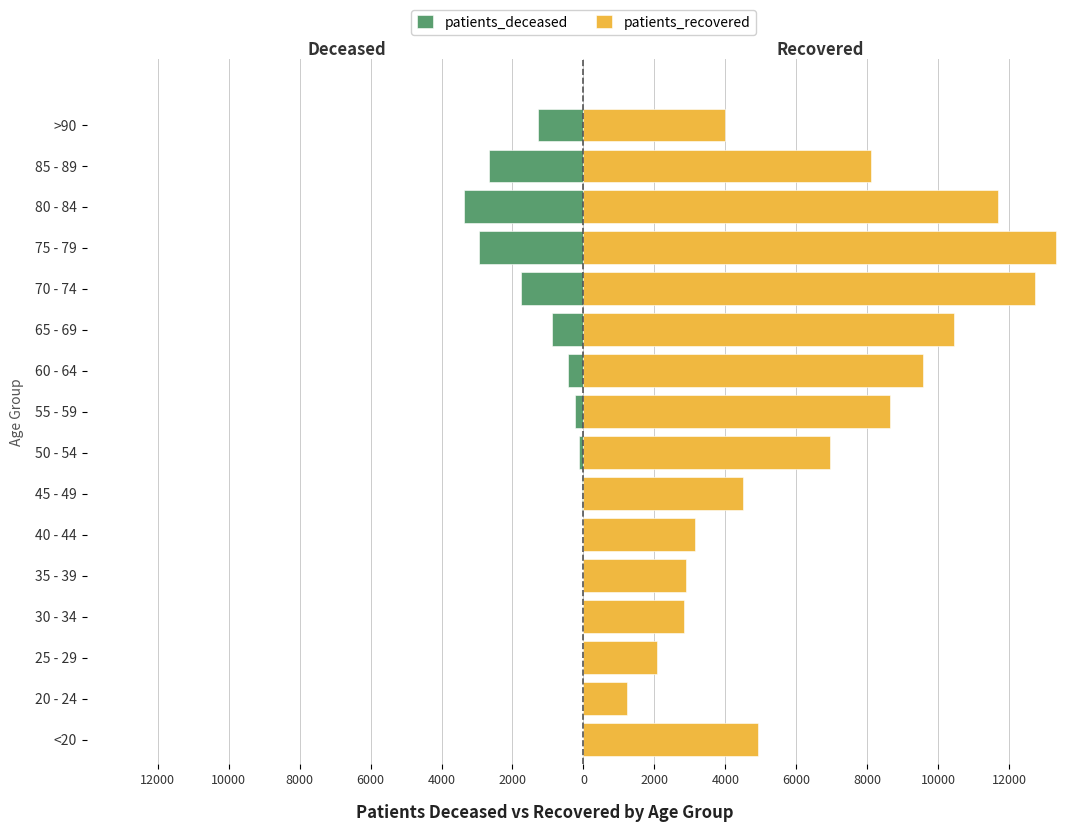

What is the greatest value displayed?

13330